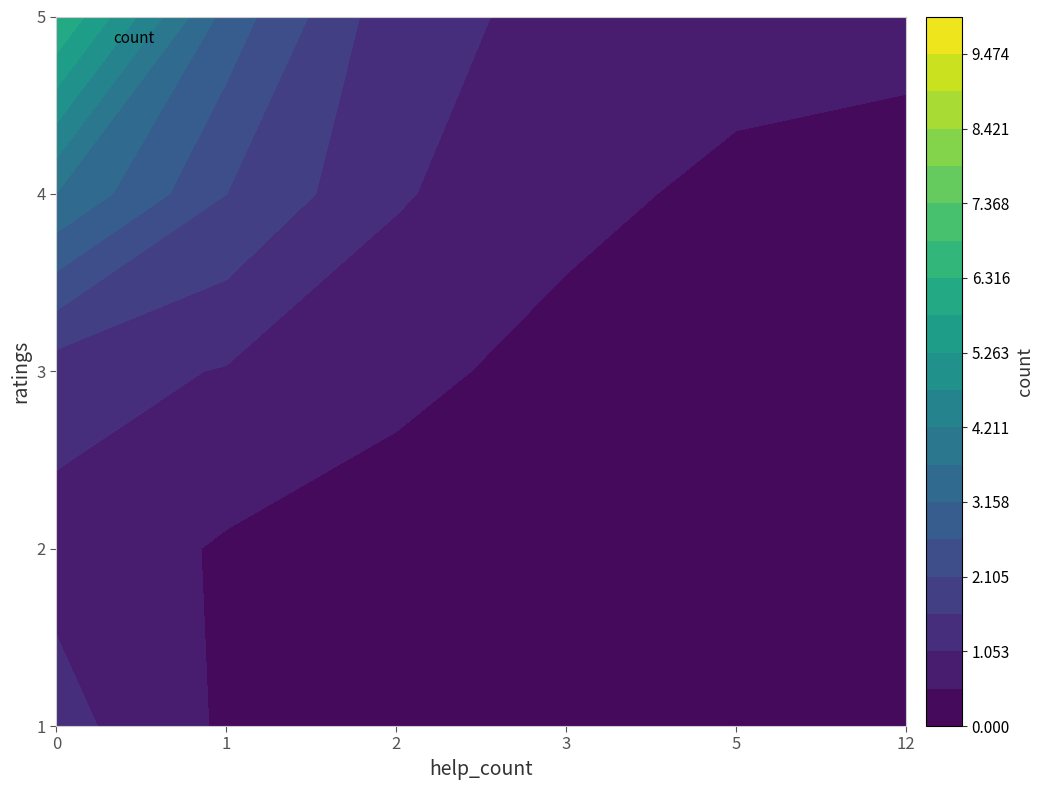

Which series has the largest total across all categories?

5